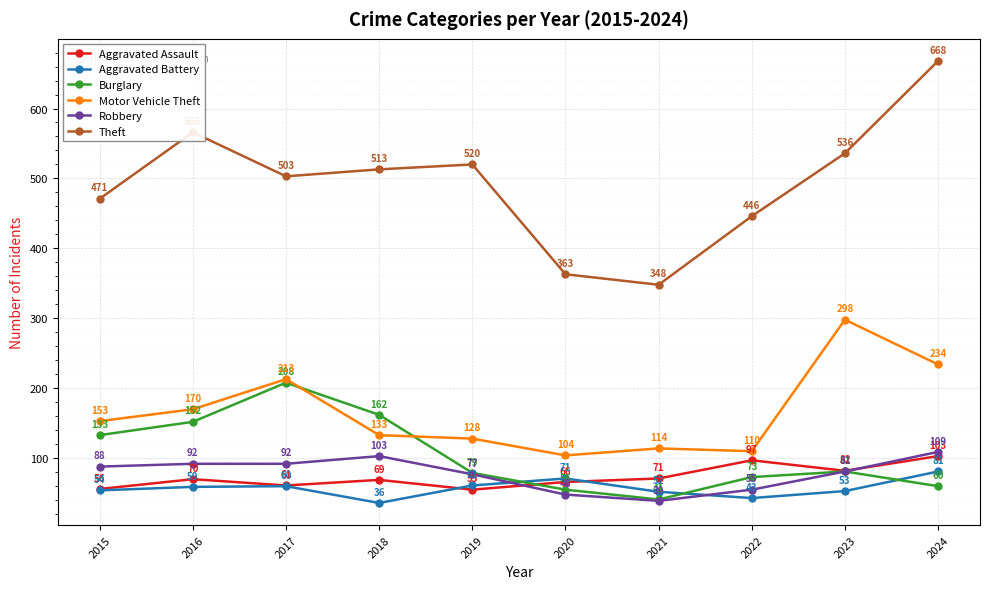

How many intersections are there between Aggravated Assault and Robbery?

2